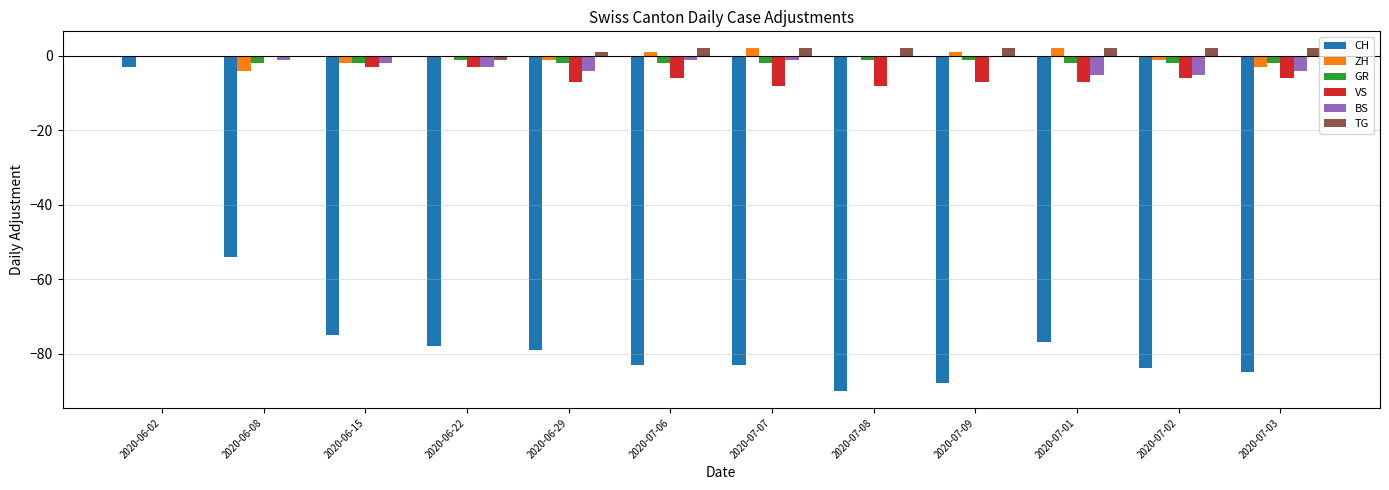

What is the sum of the ZH values at 2020-06-29 and 2020-07-02?

-2